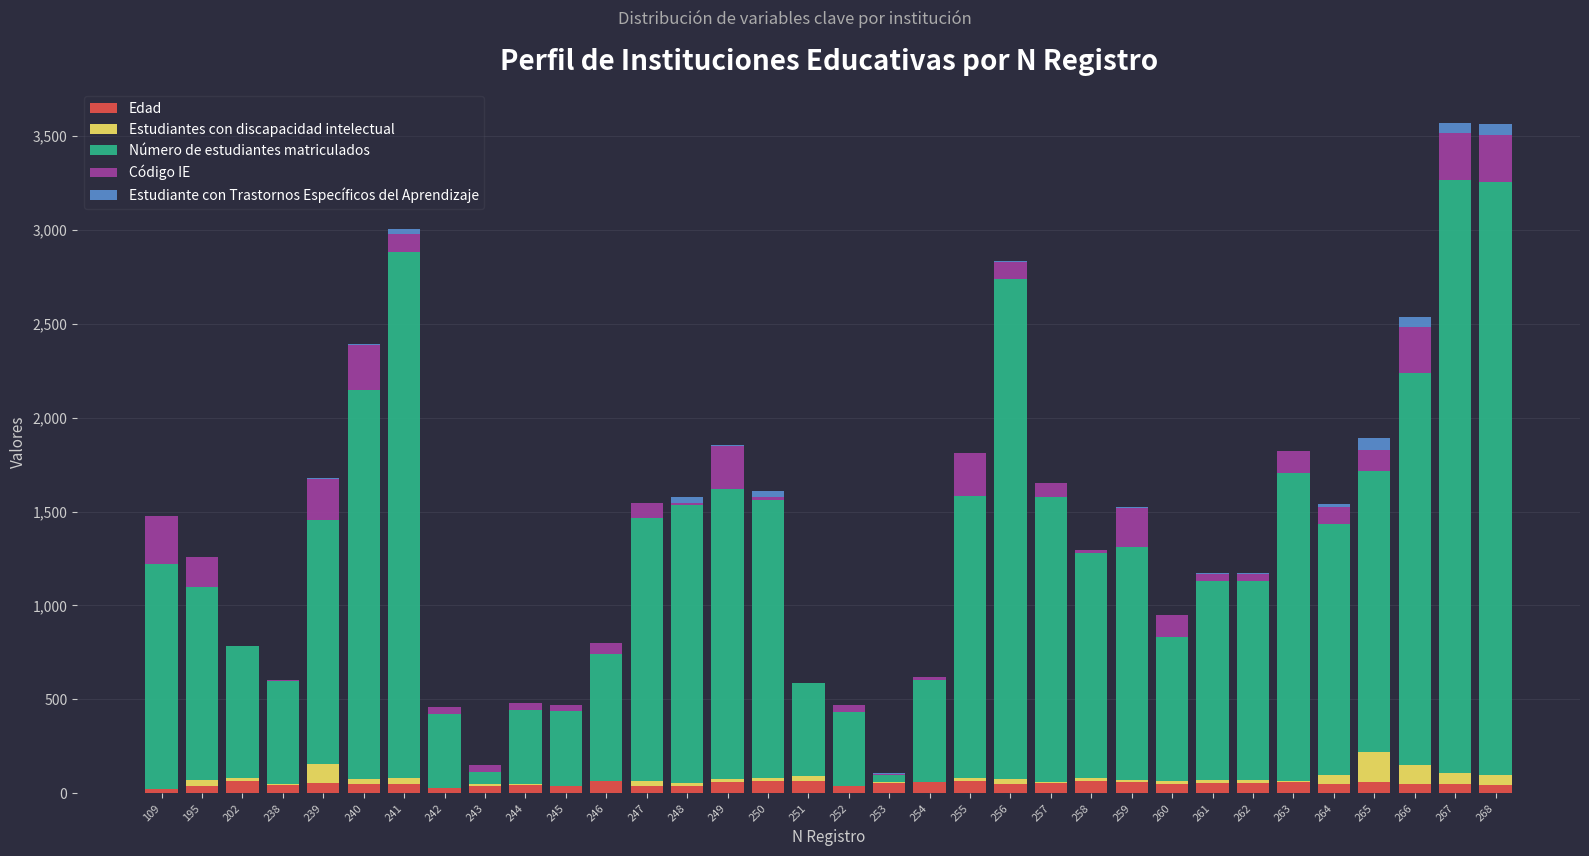

Is it true that Edad equals 48 at 264?

True